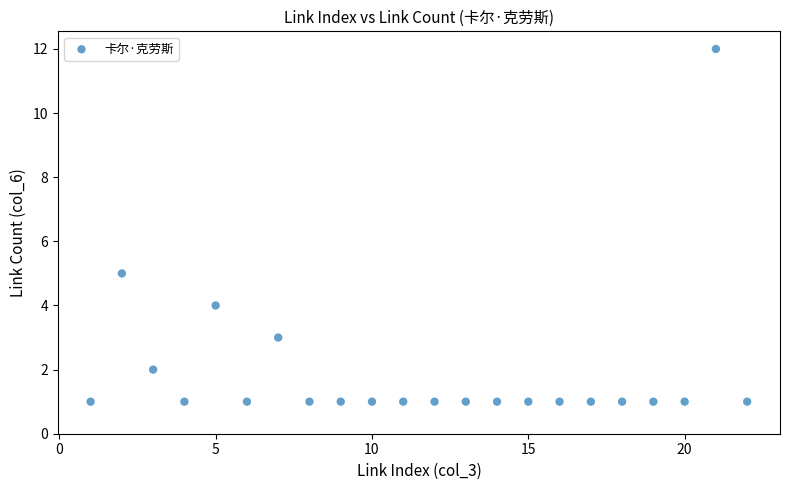

What Y value in the scatter plot is closest to 6?

5